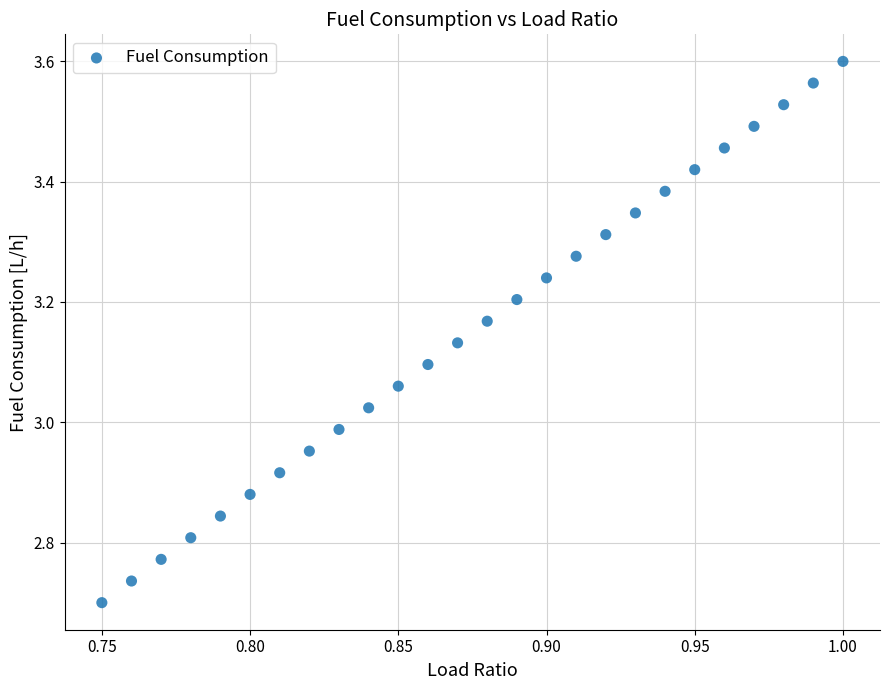

What is the range of Y values (max minus min)?

0.9